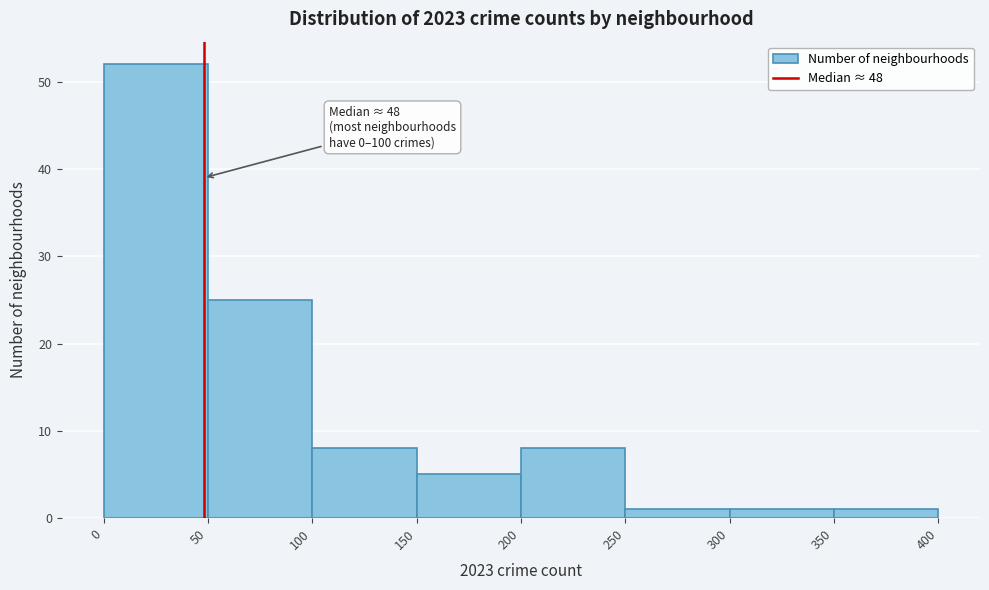

Which range on the x-axis has the tallest bar?

0 to 50